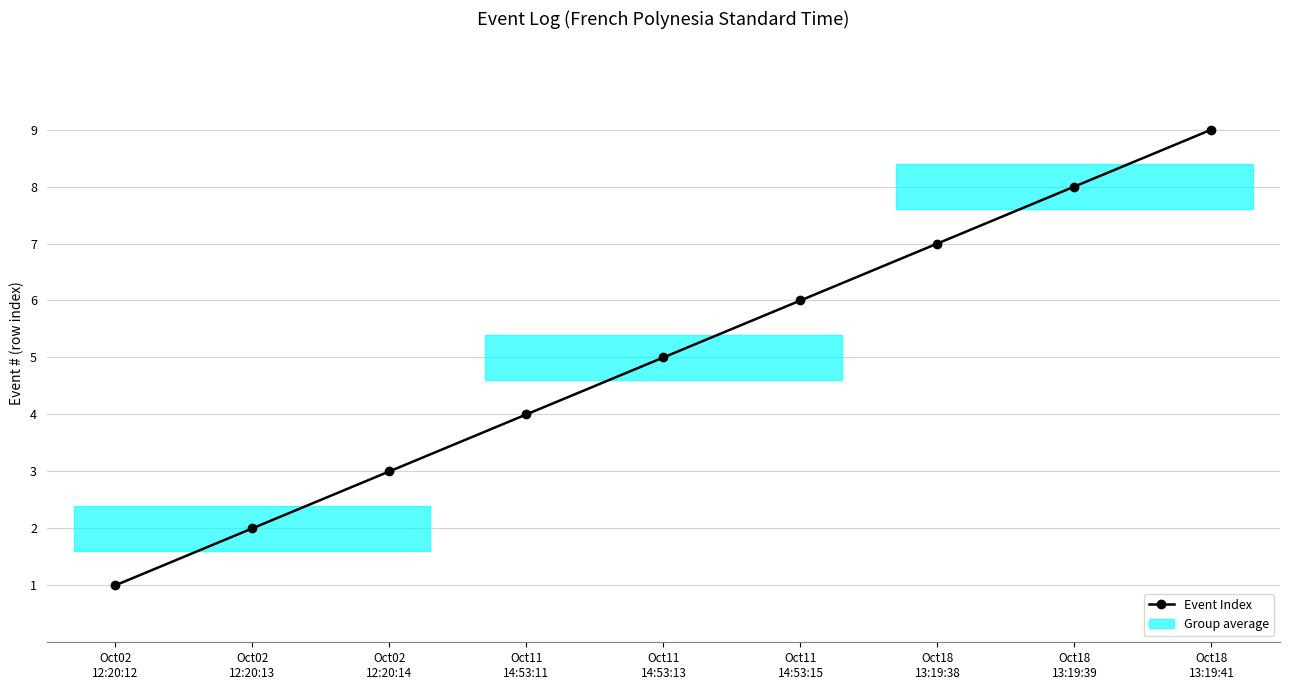

Rank the categories by value from highest to lowest.

Oct18
13:19:41, Oct18
13:19:39, Oct18
13:19:38, Oct11
14:53:15, Oct11
14:53:13, Oct11
14:53:11, Oct02
12:20:14, Oct02
12:20:13, Oct02
12:20:12